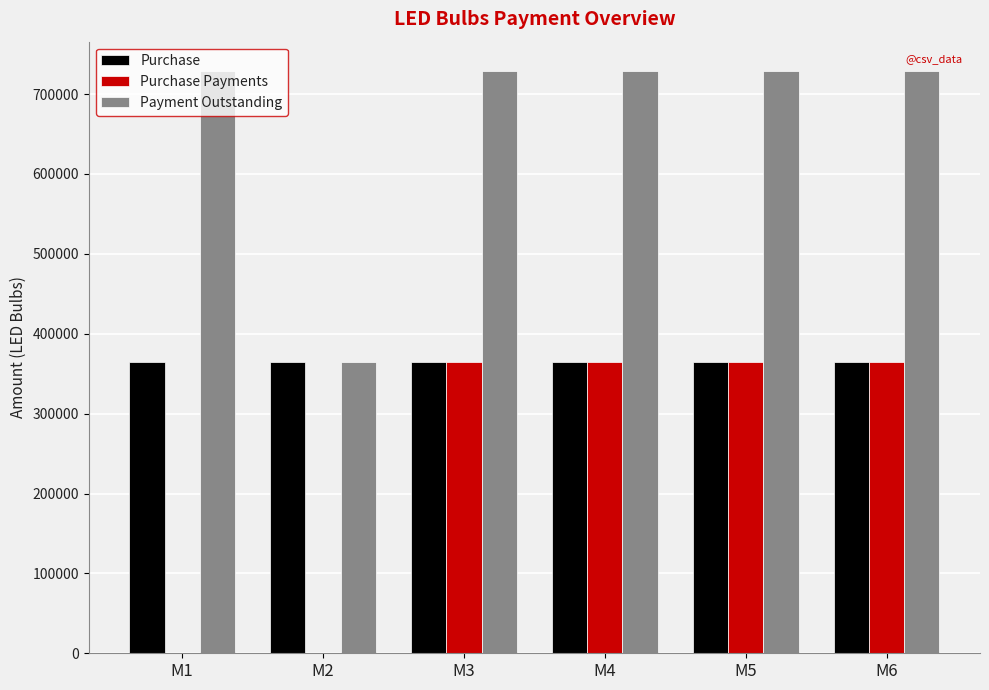

The value of Purchase at M3 is 242775. True or false?

False